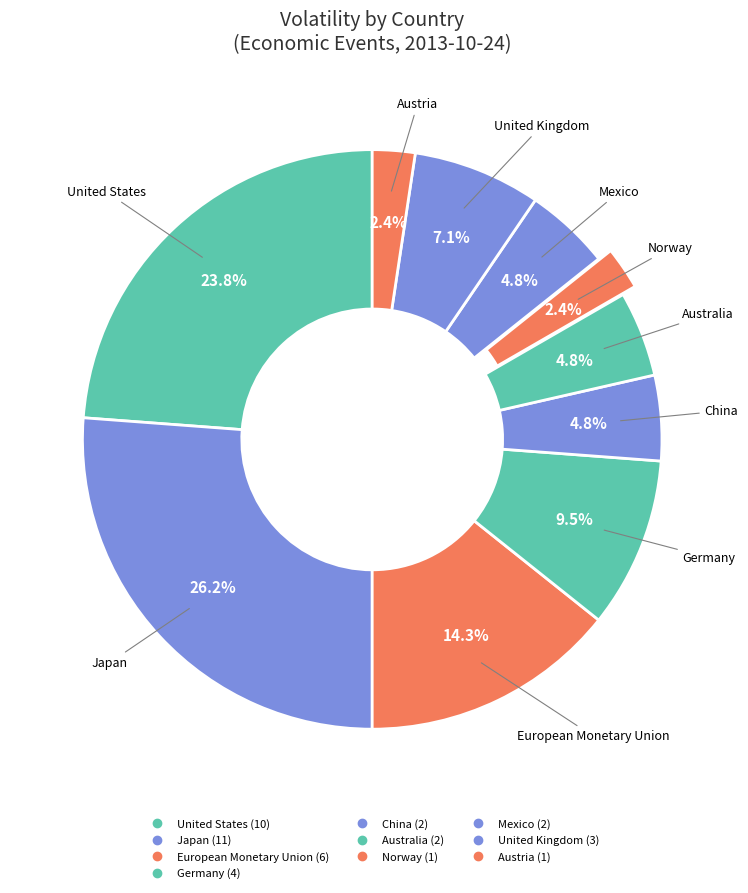

How many slices are in this pie chart?

10